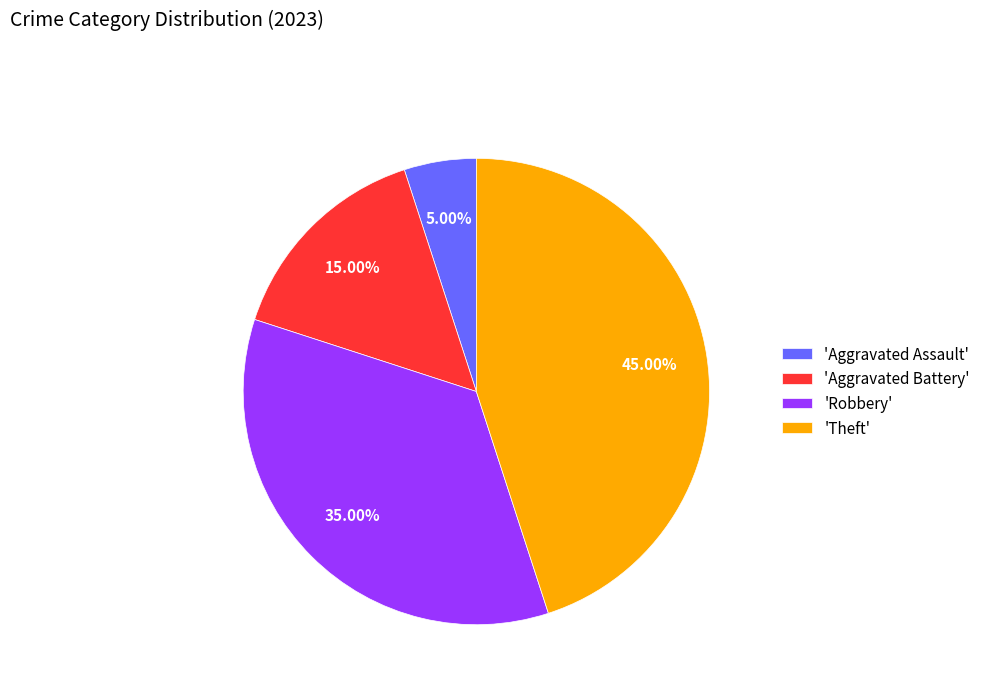

Which category has the biggest portion of the pie?

'Theft'